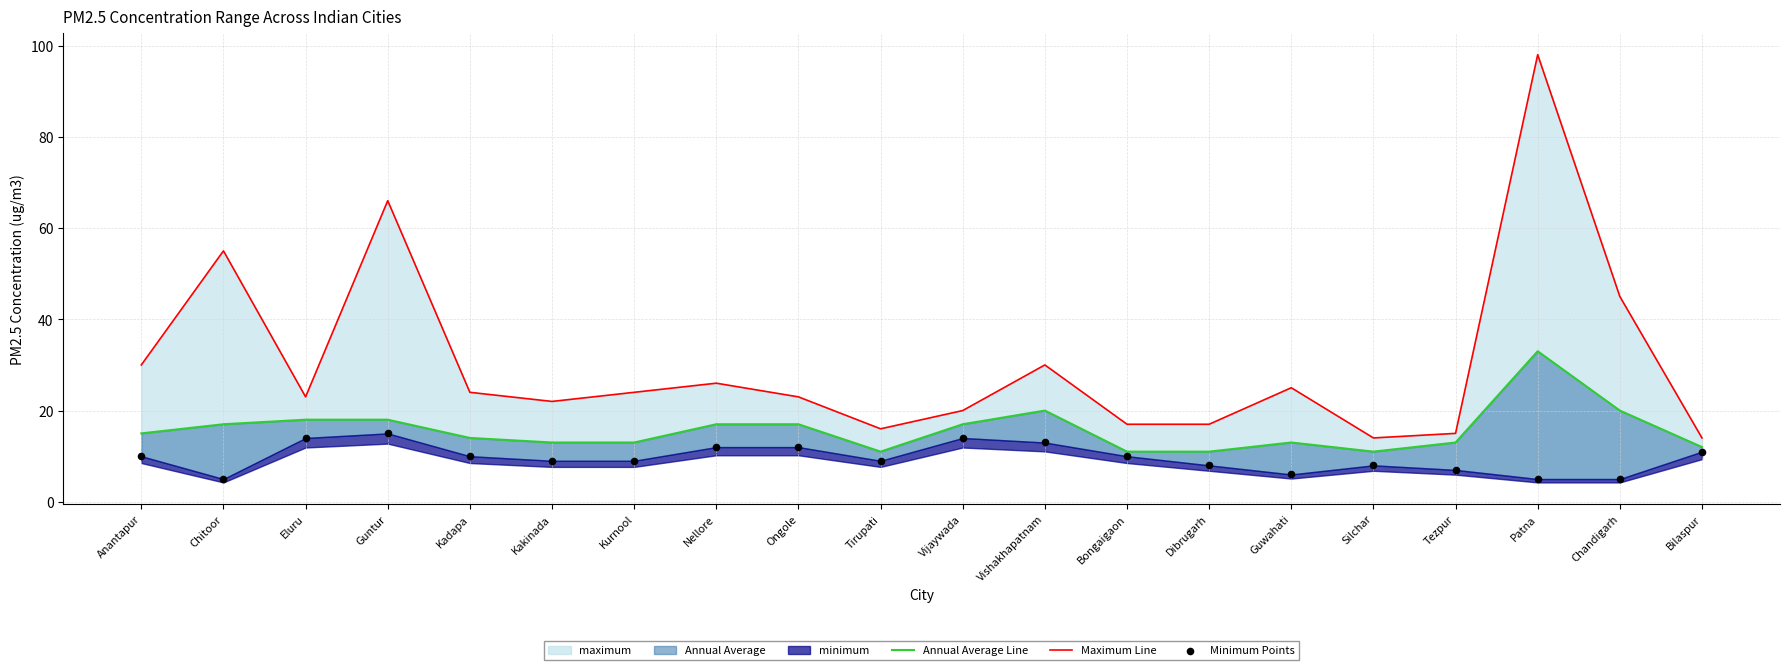

What is the total value across all series at Ongole?

52